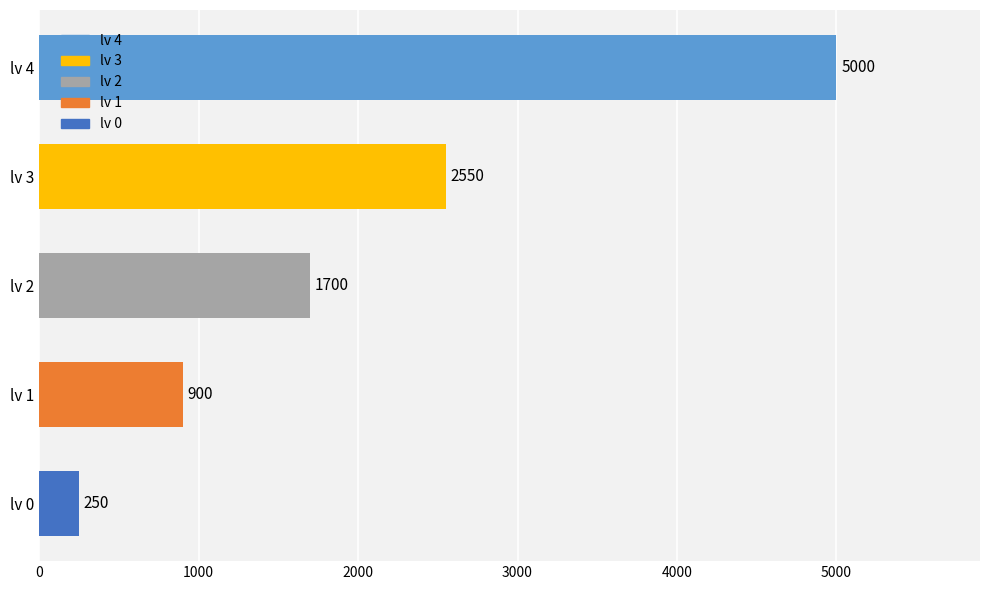

The chart shows a value of 520 at lv 1. True or false?

False